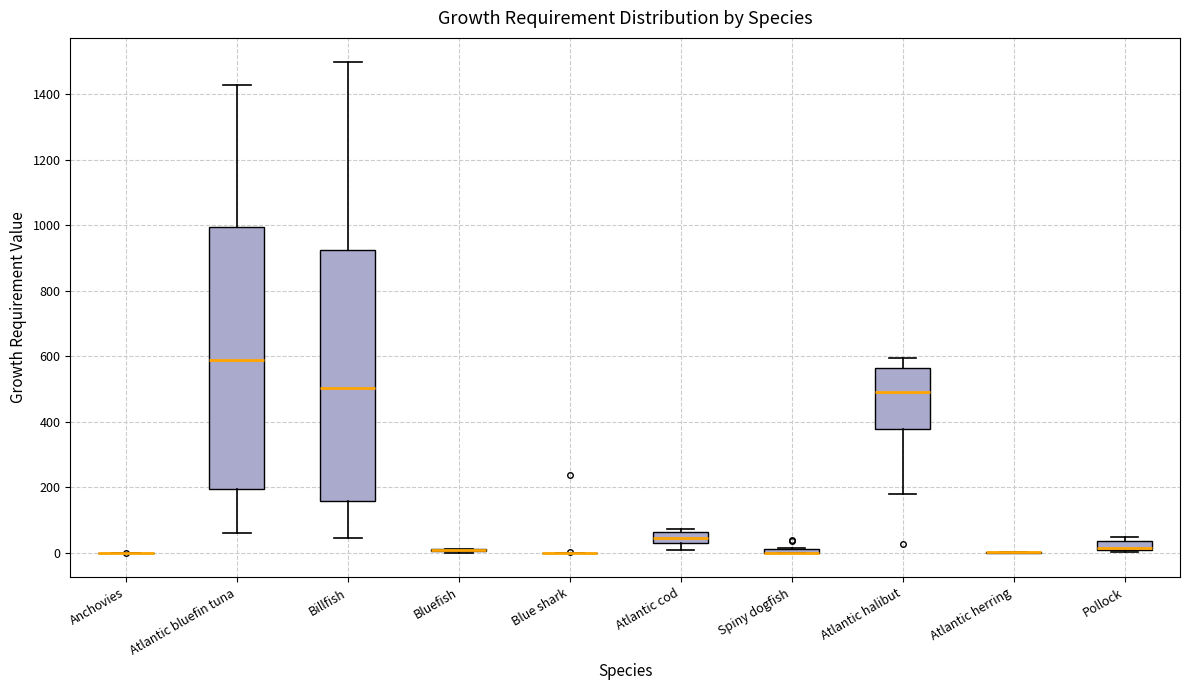

Where is the lower edge of the box for Atlantic cod on the y-axis? The values are not printed on the chart, so give them approximately, as read against the axis.

20